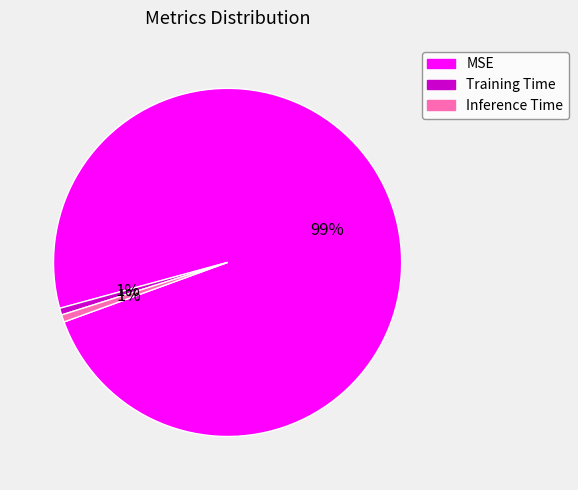

Which category has the biggest portion of the pie?

MSE